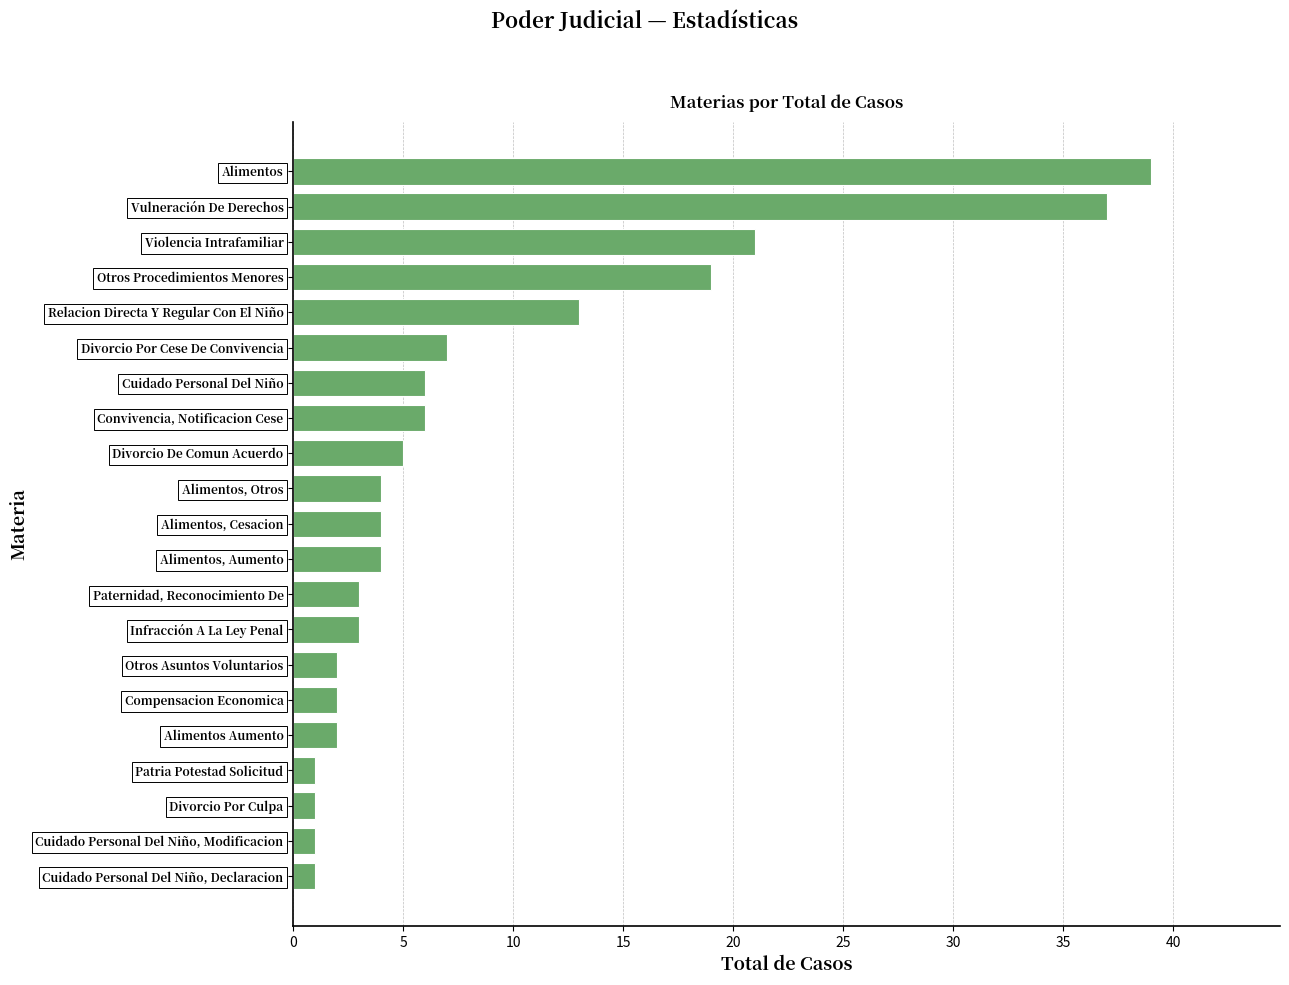

Which has a higher value, Otros Procedimientos Menores or Alimentos?

Alimentos